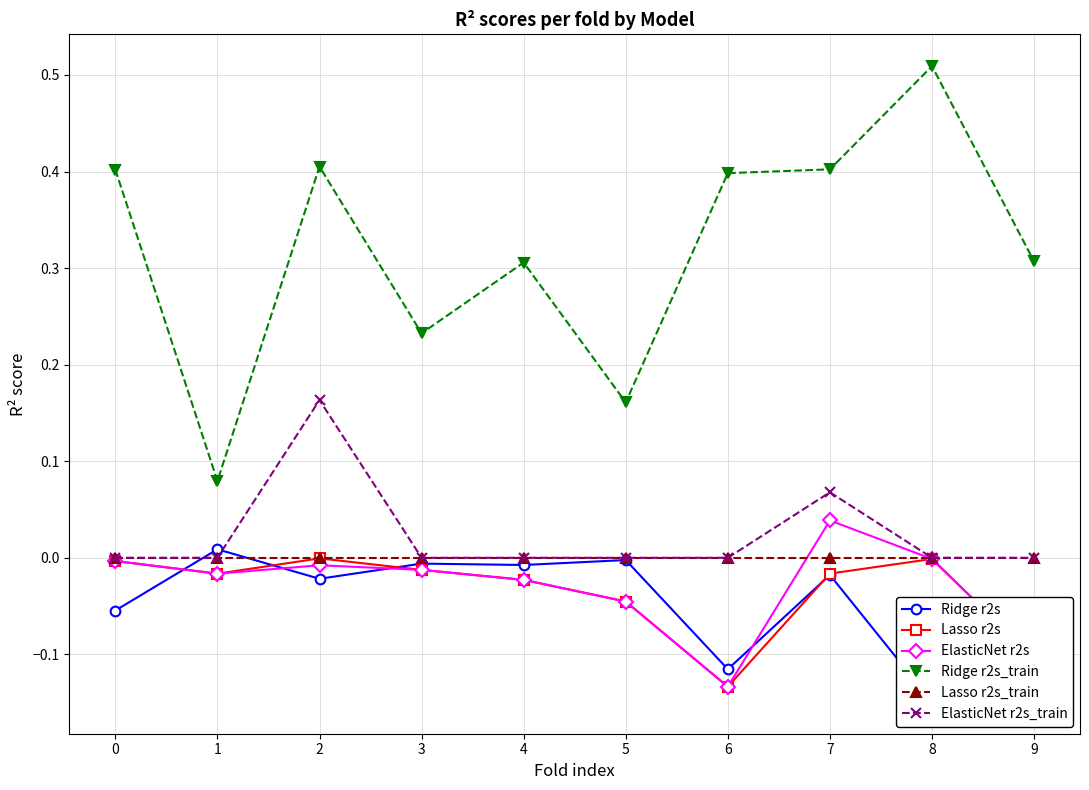

True or false: Ridge r2s has a value of -0.0 at 3.

False